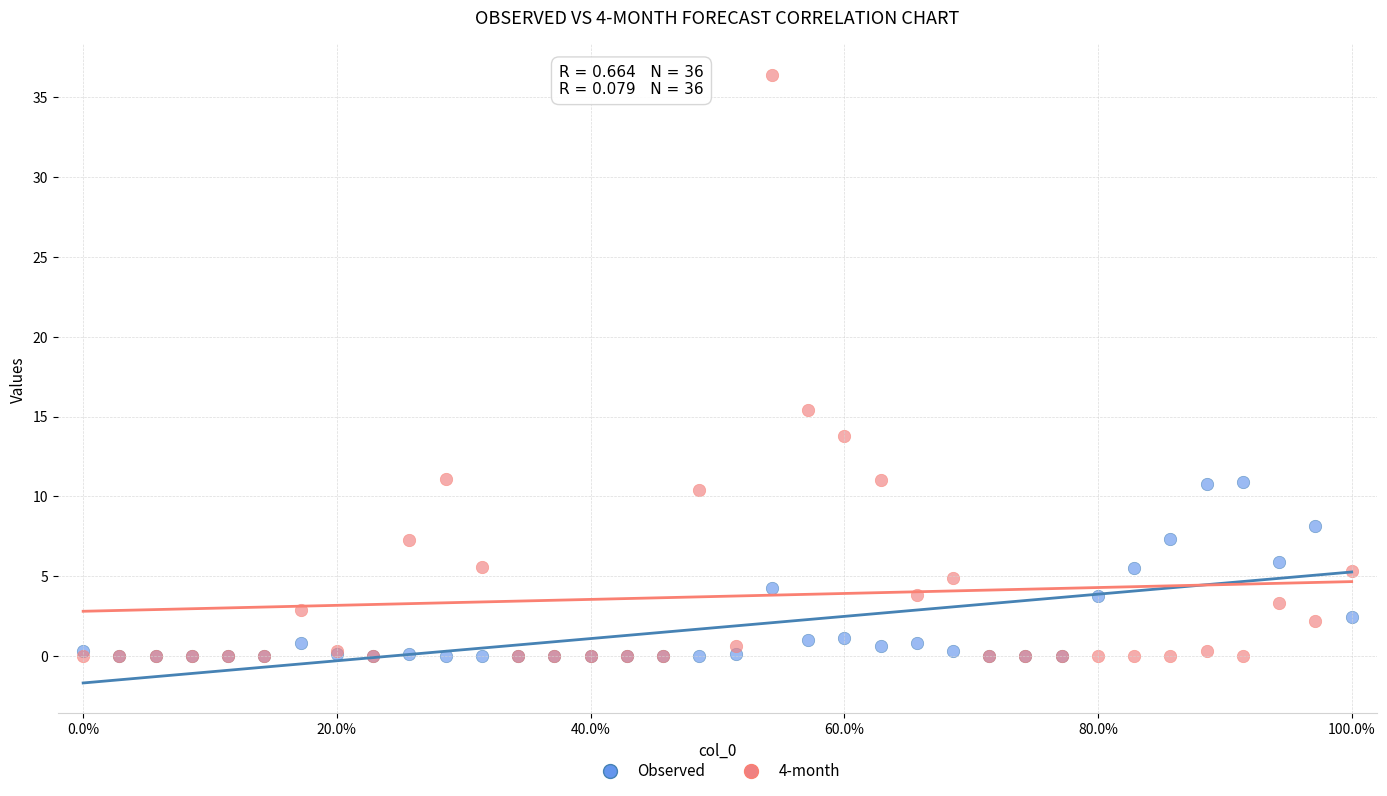

Across all series, what Y value is closest to 18?

15.4